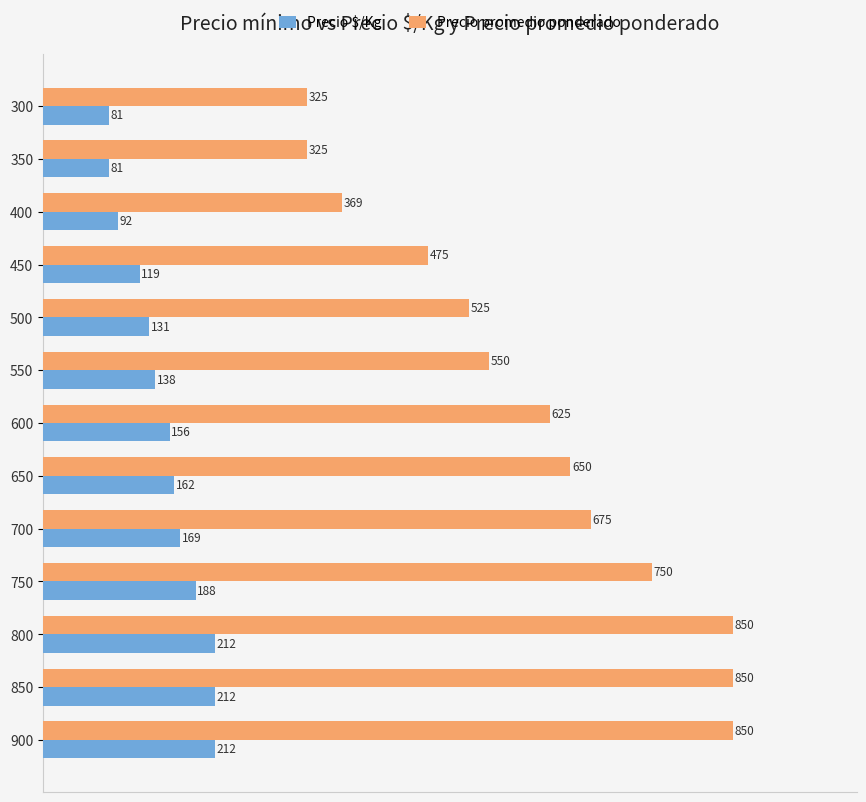

Which series has the largest range (max minus min)?

Precio promedio ponderado